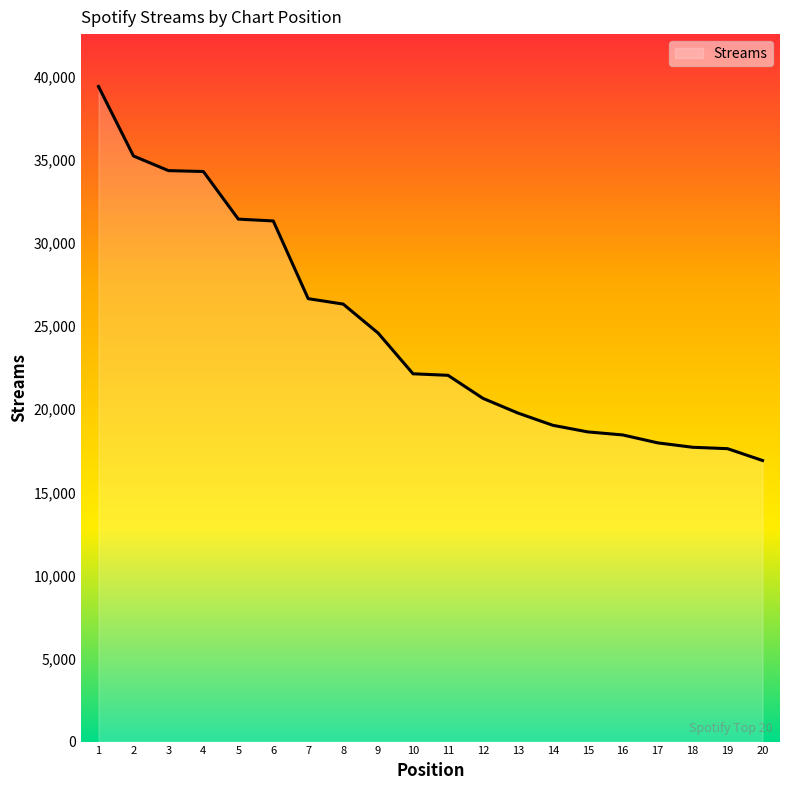

Is it true that the value at 6 is 53937?

False